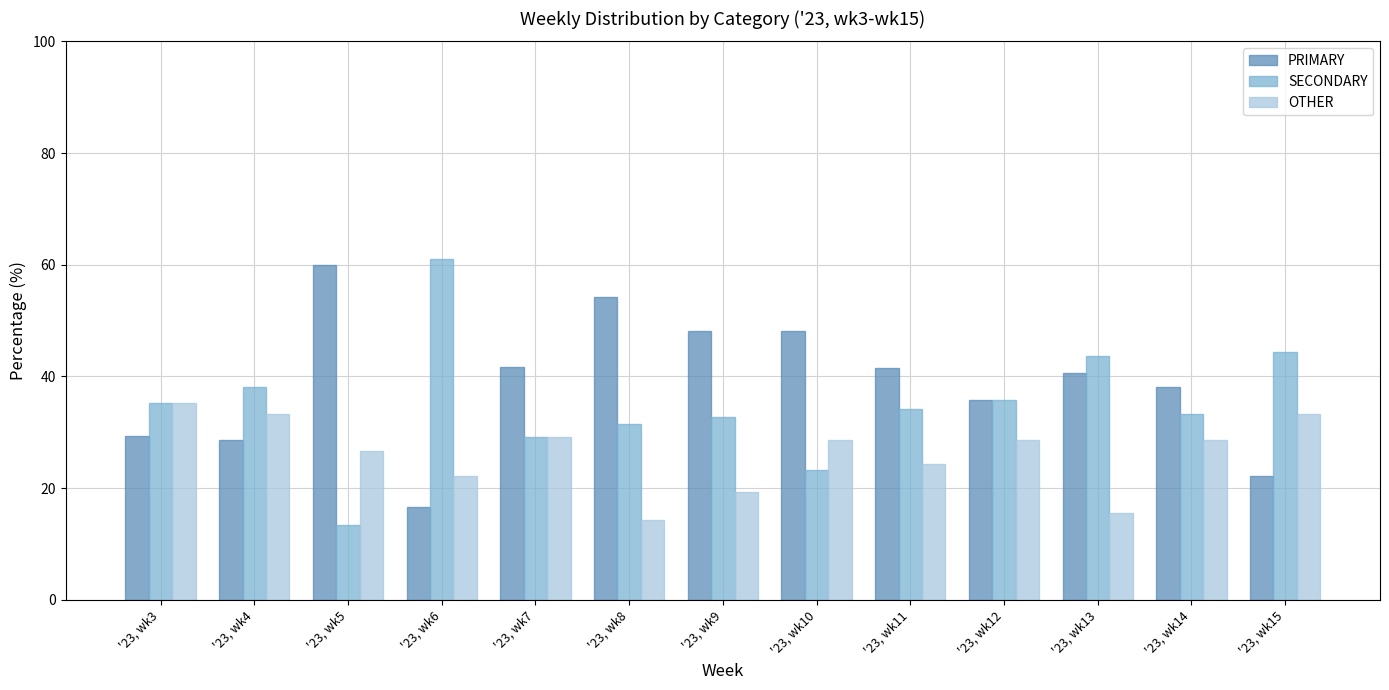

Rank the series at '23, wk11 from highest to lowest value.

PRIMARY, SECONDARY, OTHER